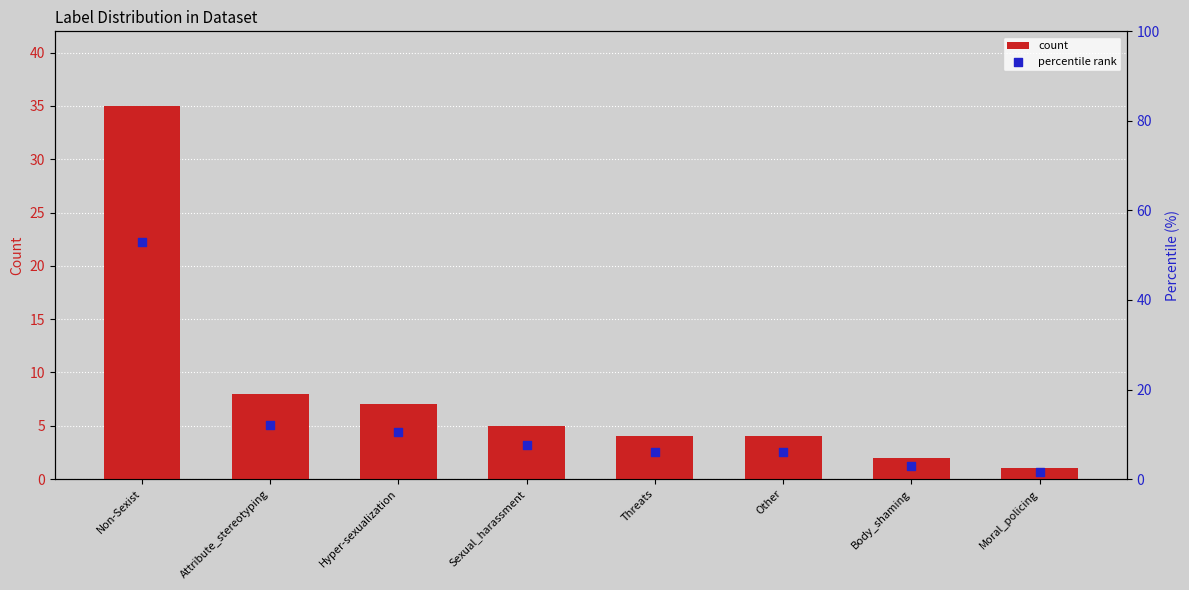

What is the total value across all series at Body_shaming?

5.0